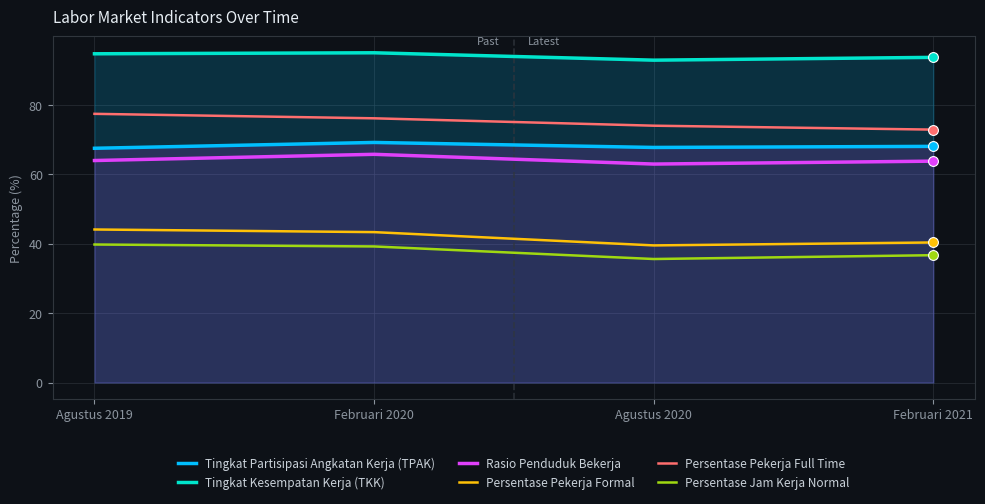

At which category is the sum across all series the highest?

Februari 2020